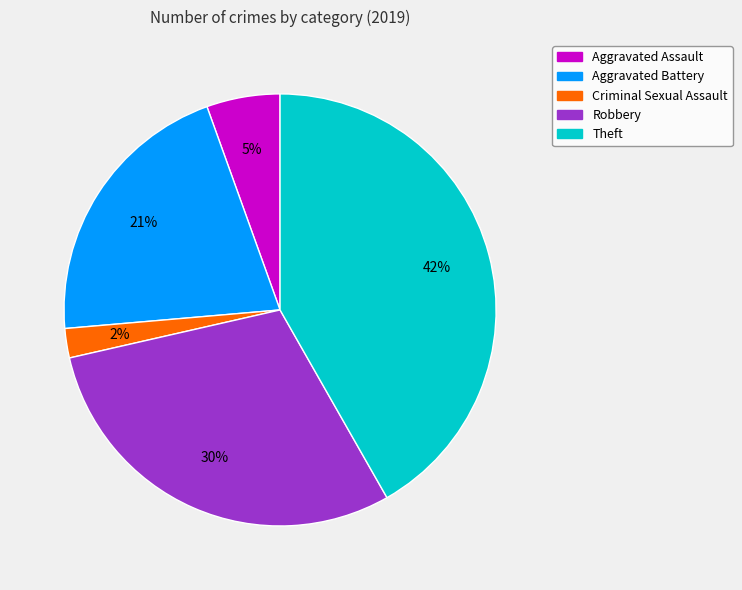

Is there a majority slice in this chart?

No